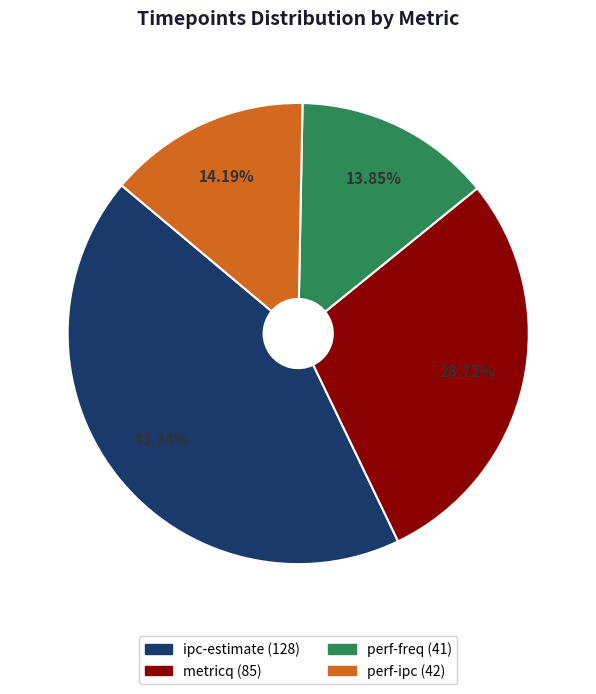

Between metricq and perf-freq, which is larger?

metricq